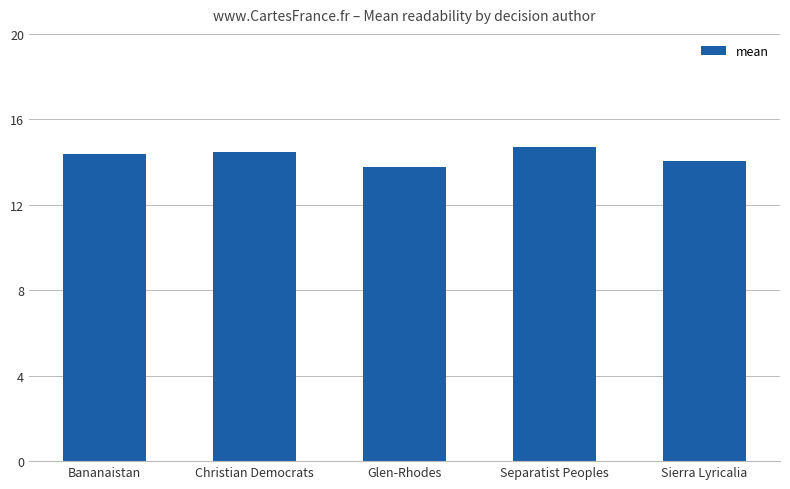

How many bars are there in total?

5